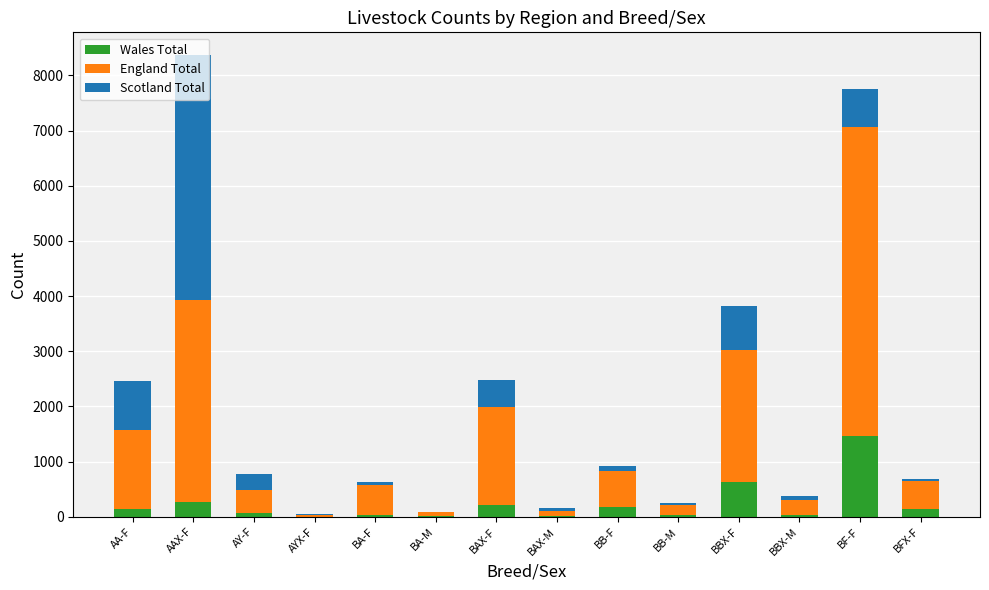

At which category is the sum across all series the highest?

AAX-F